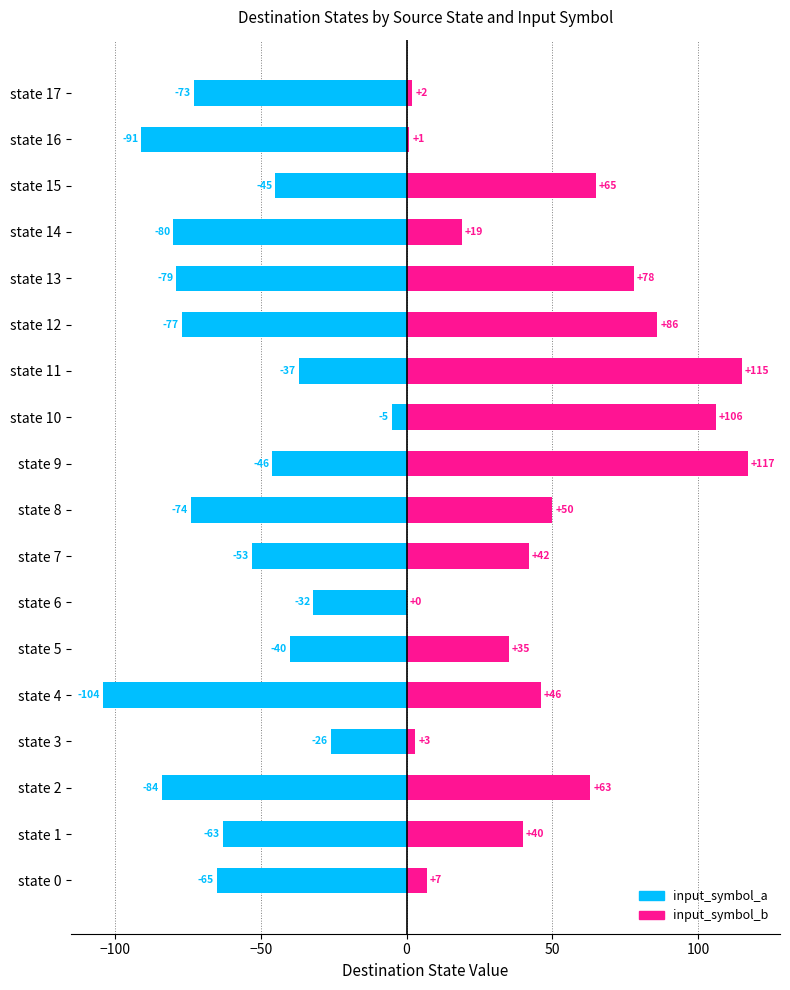

Which series has the largest total across all categories?

input_symbol_b